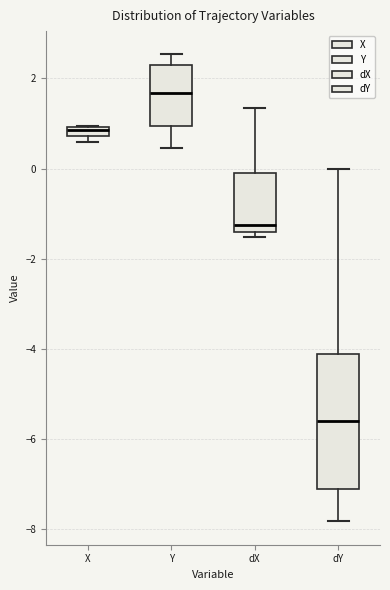

Which box is the tallest, from its lower edge to its upper edge?

dY